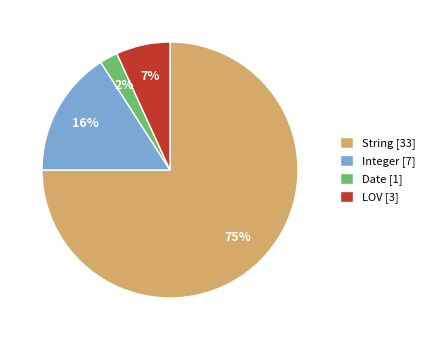

Combined, do Date and Integer account for over 50%?

No